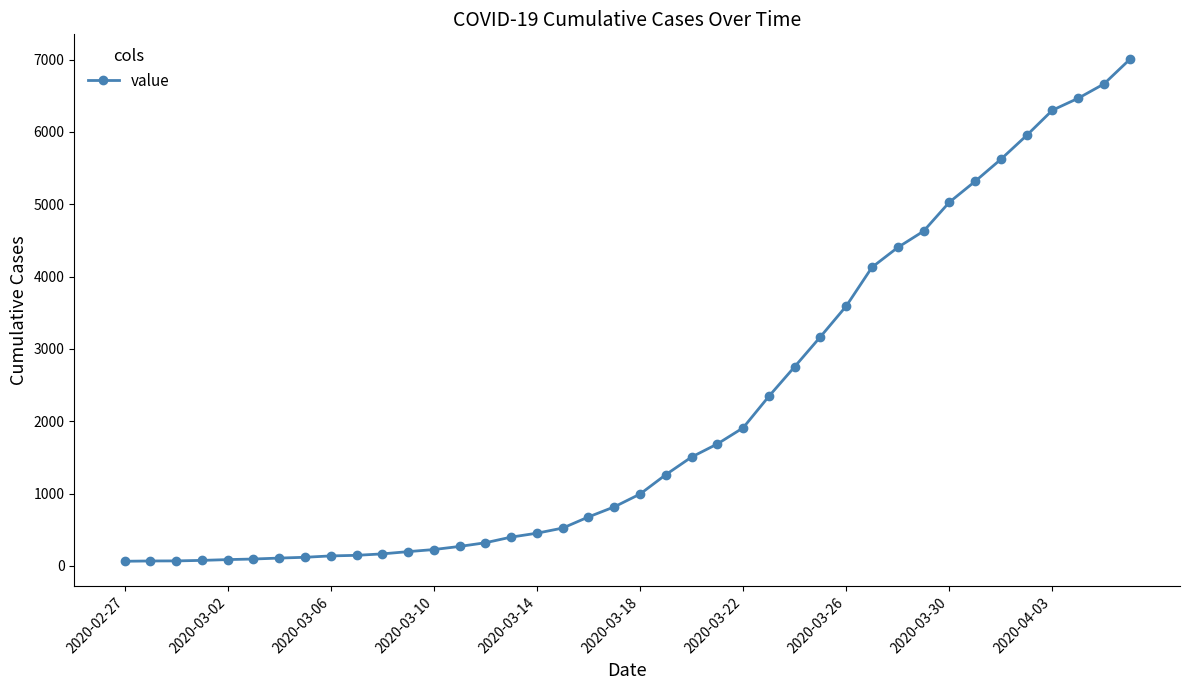

What is the greatest value displayed?

7003